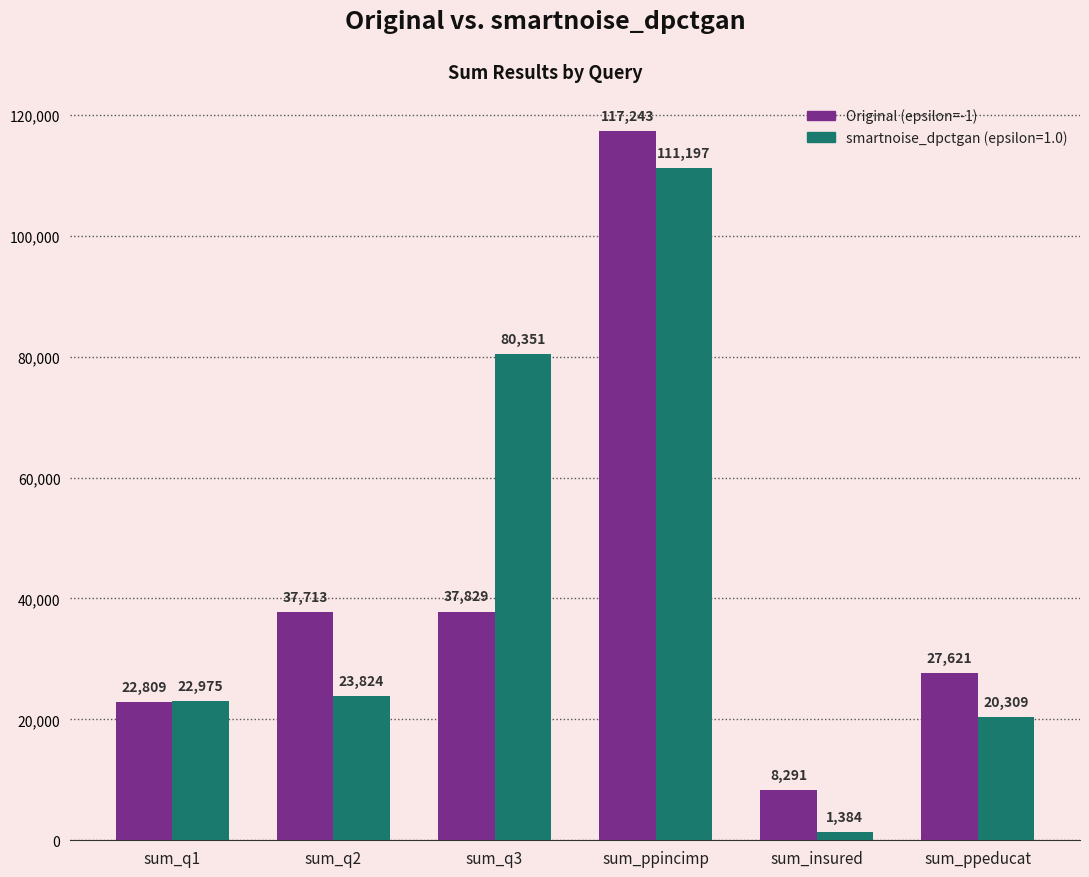

How many bars are there in total?

12